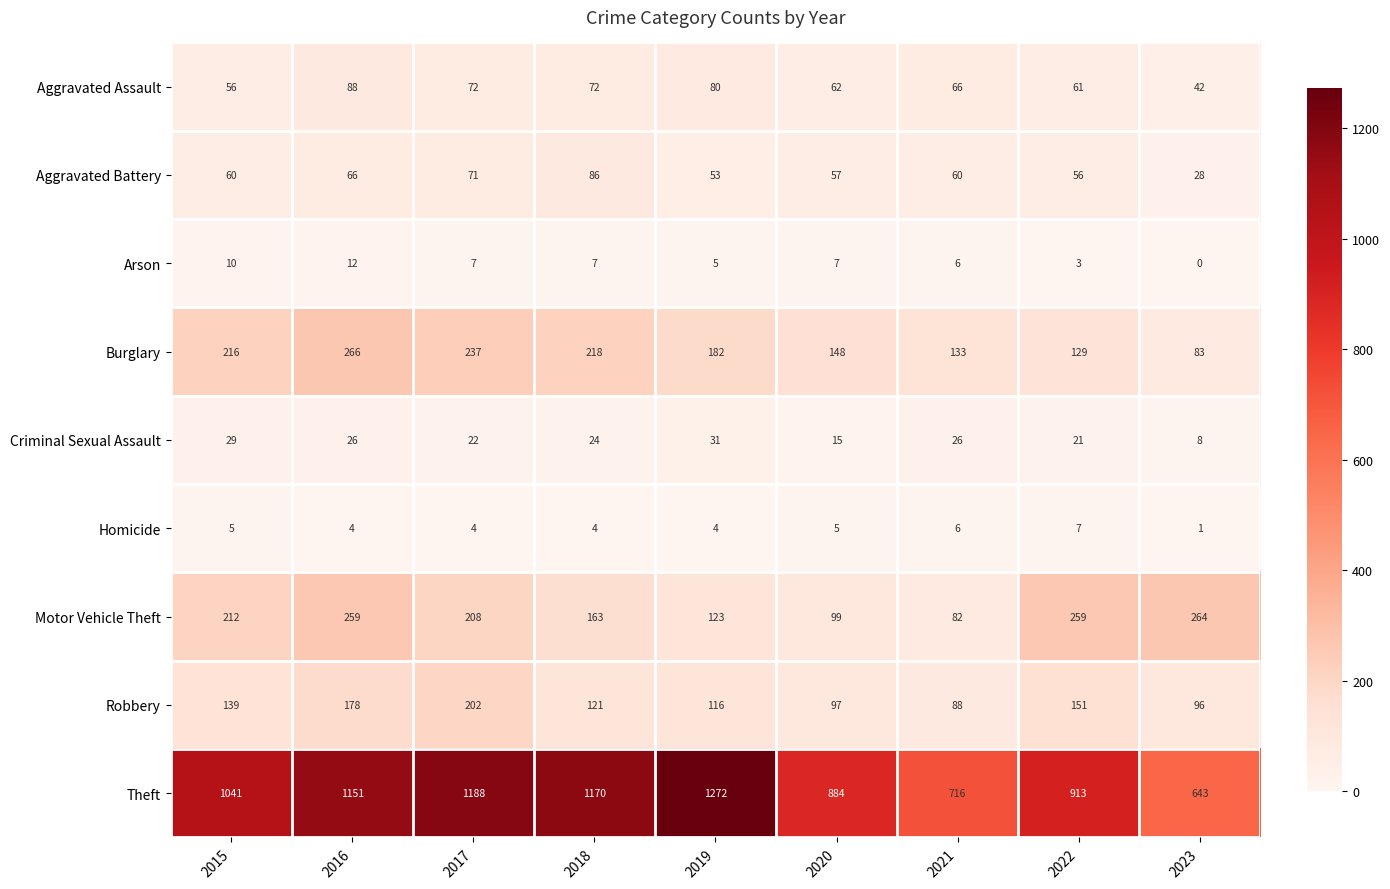

Count the number of data series in this chart.

9